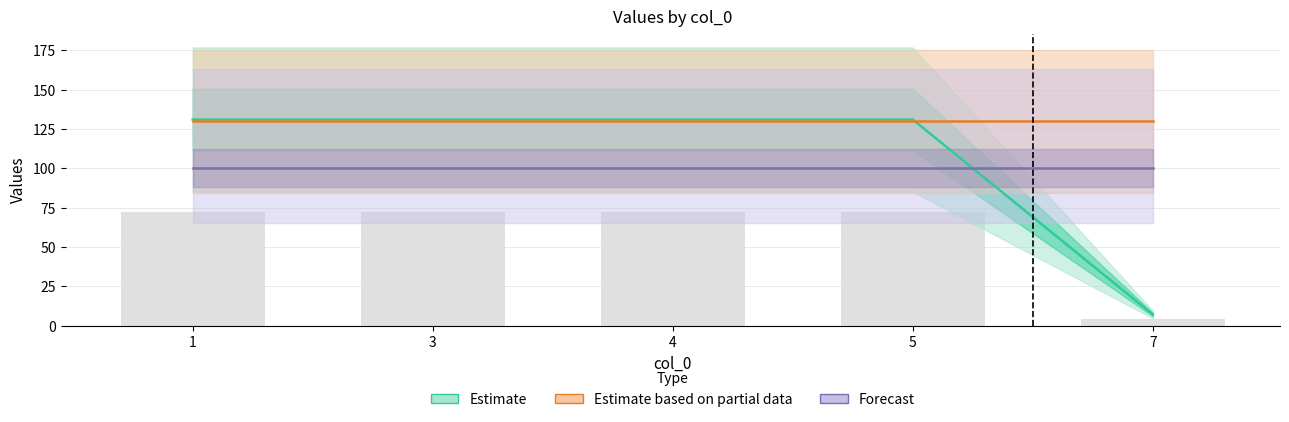

How many data points does each series have?

5